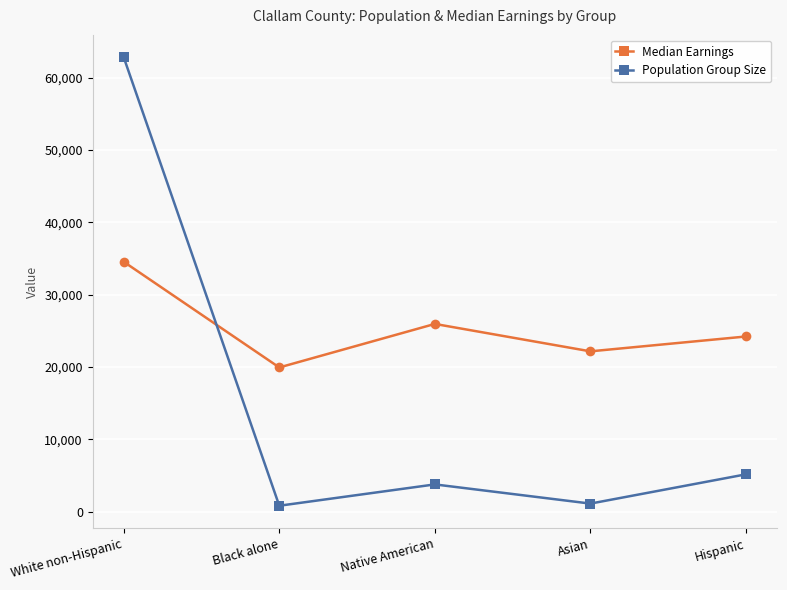

What is the greatest value displayed?

62839